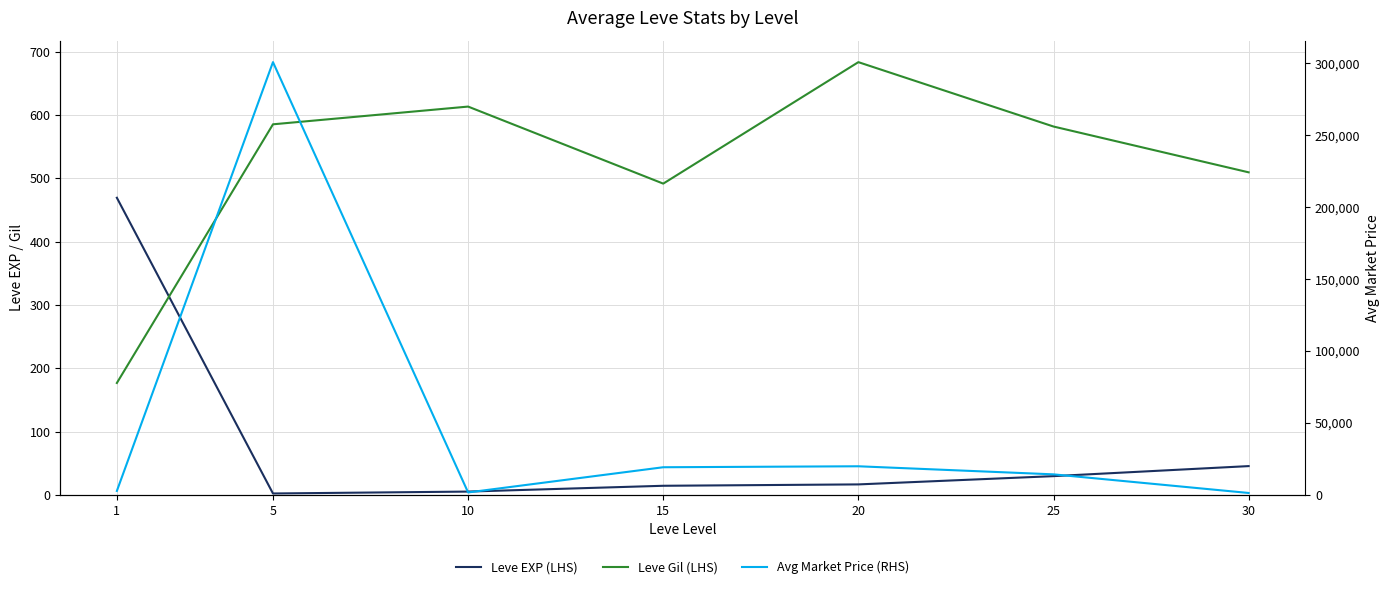

What is the value of the Leve EXP (LHS) point at the 6th from the left?

29.7